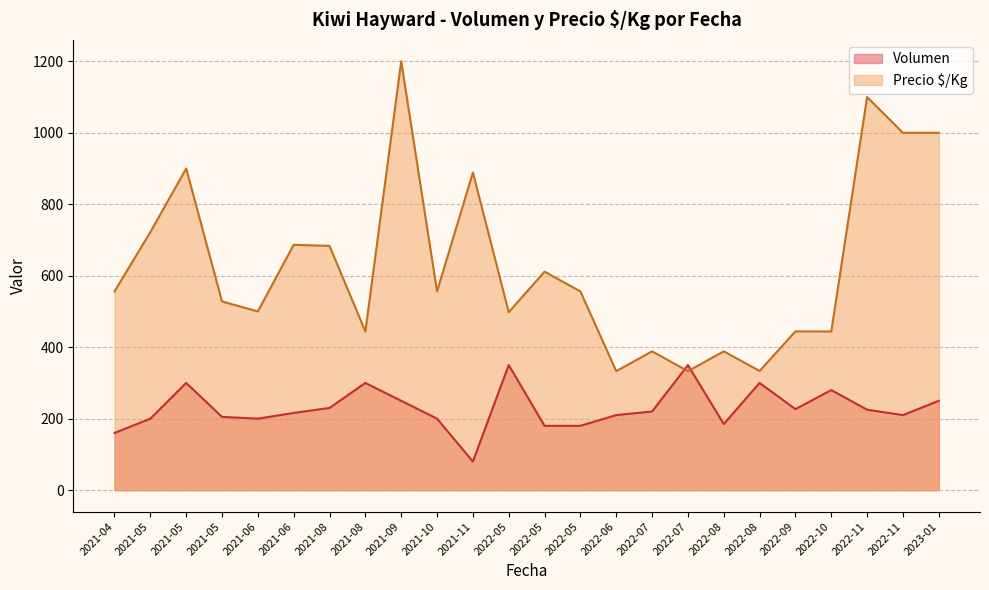

True or false: Precio $/Kg and Volumen intersect in this chart.

True